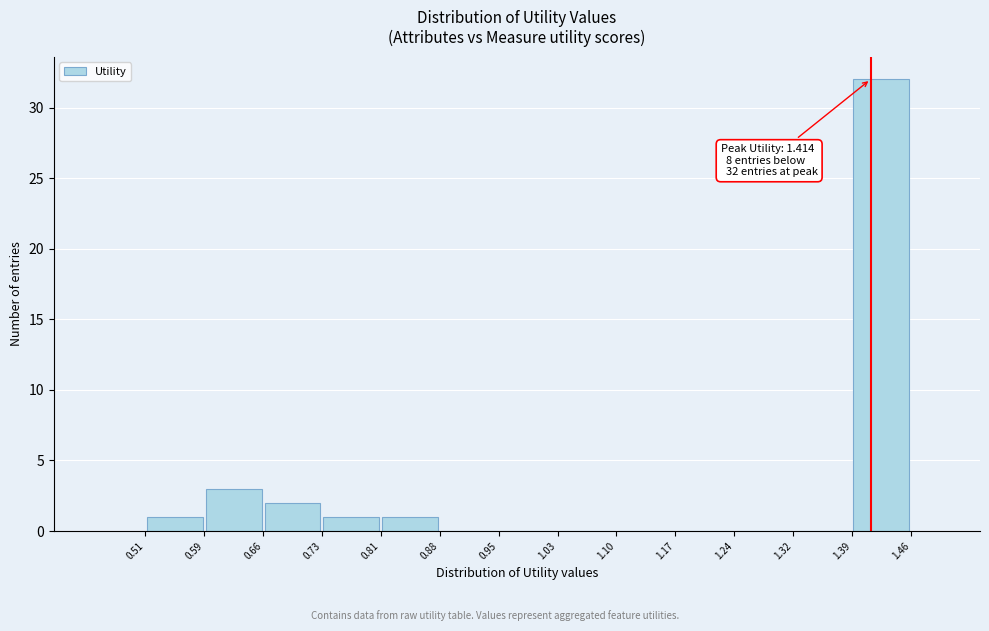

Which range on the x-axis has the tallest bar?

1.39 to 1.46